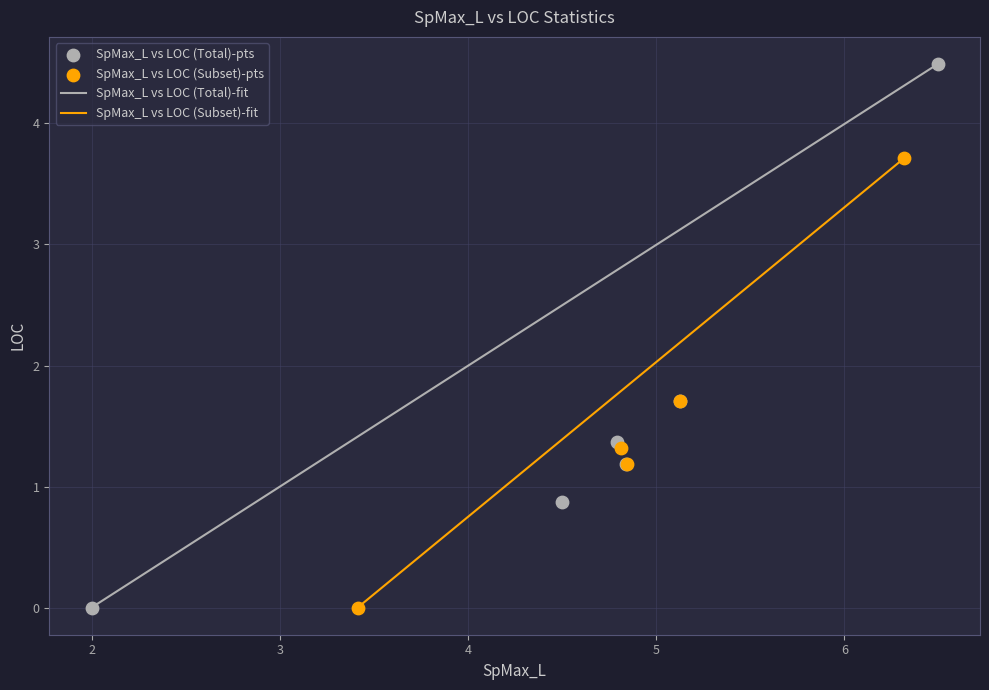

Which series contains the highest Y value?

SpMax_L vs LOC (Total)-pts